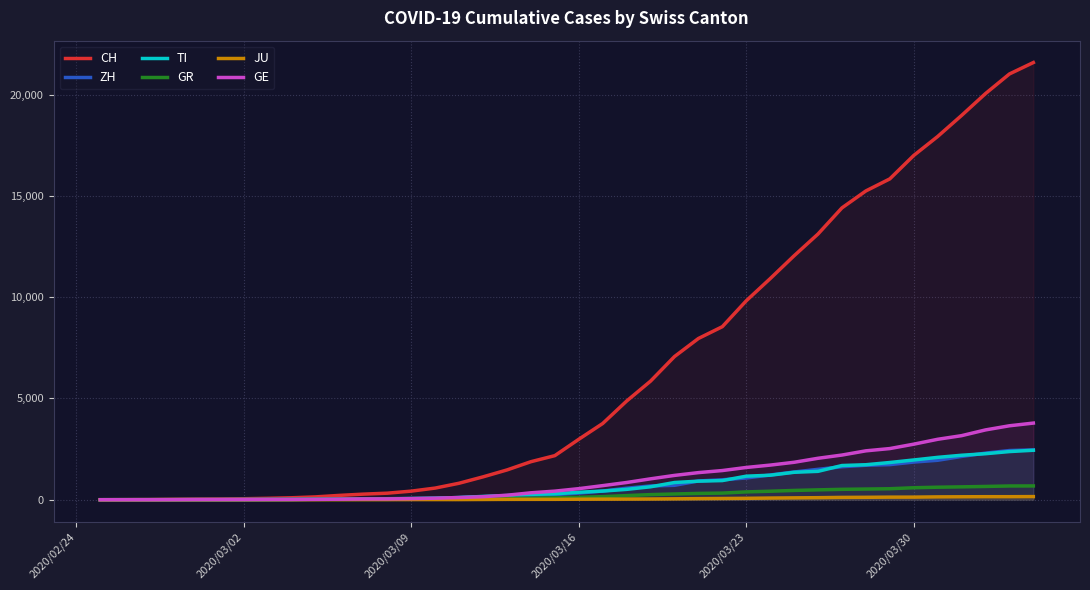

Which series has the widest spread of values?

CH